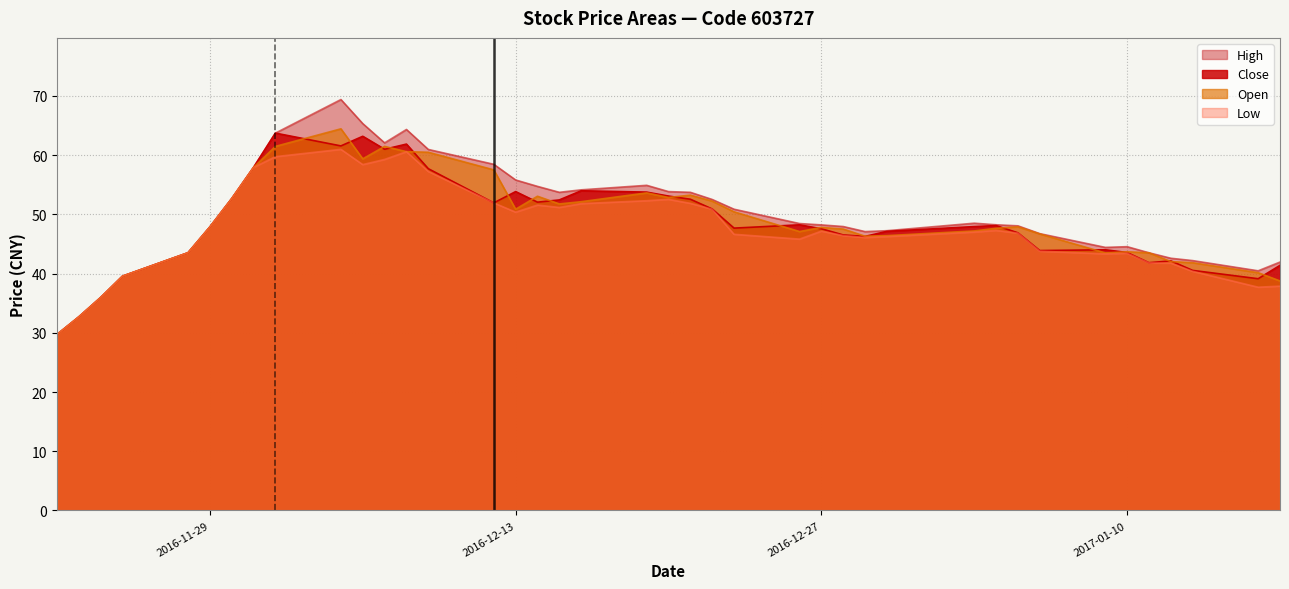

True or false: close and high intersect in this chart.

False